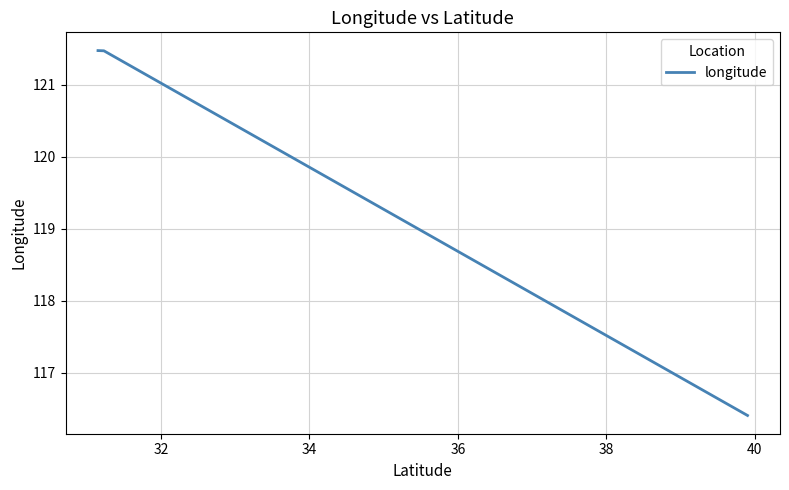

What is the greatest value displayed?

121.5